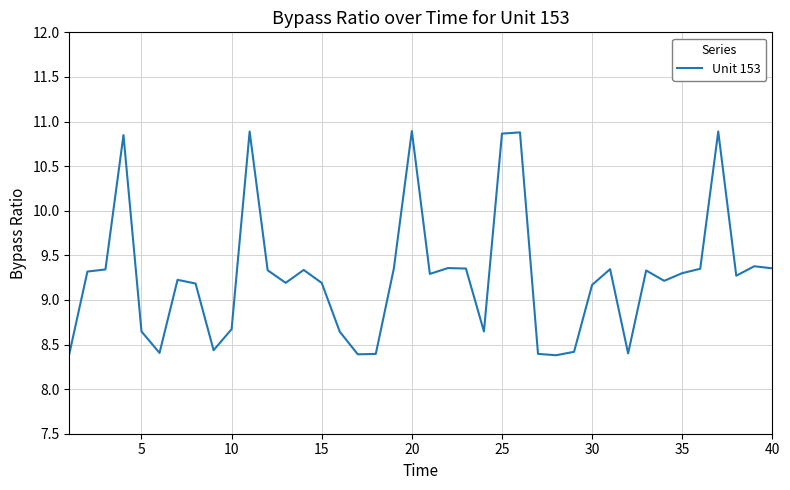

What is the minimum value shown in the chart?

8.4